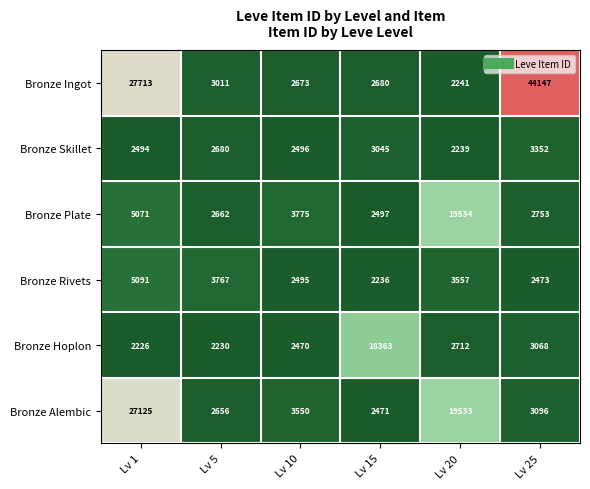

Which category has the highest value across all series?

Lv 25